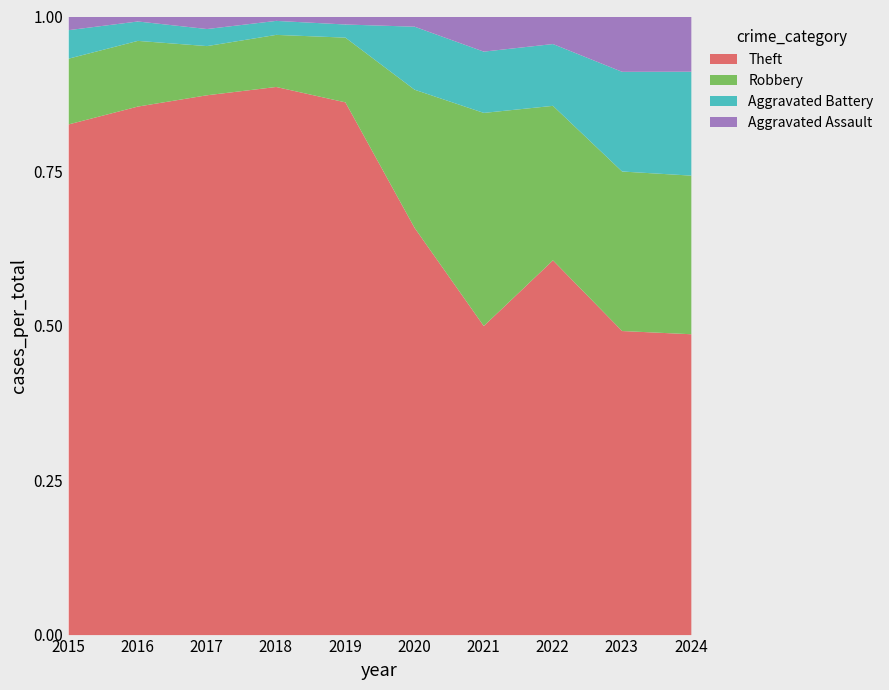

Is it true that Theft equals 1.3 at 2018?

False